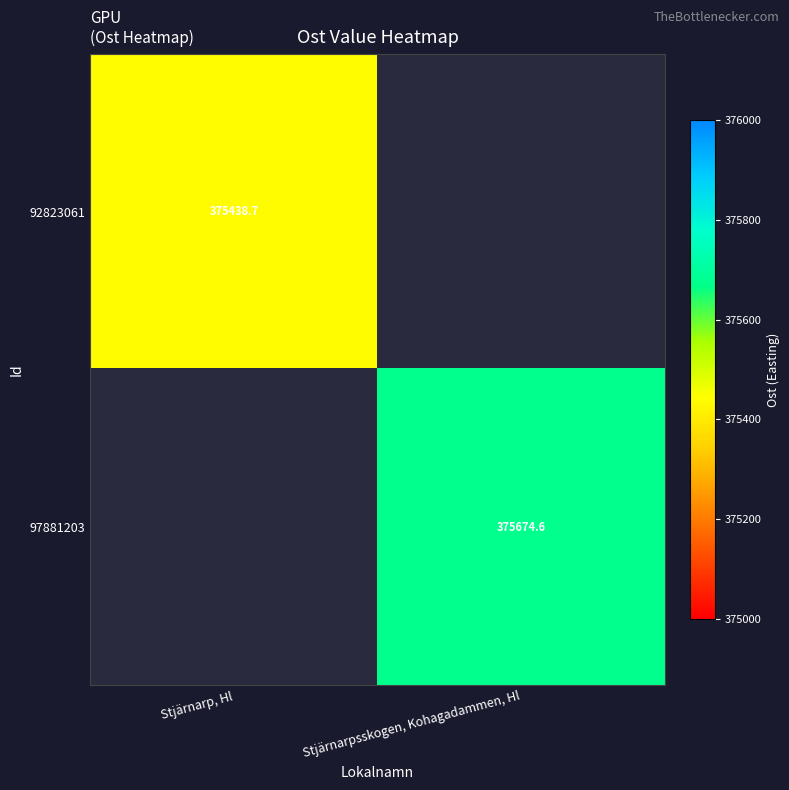

Is it true that 97881203 equals 573008.8 at Stjärnarpsskogen, Kohagadammen, Hl?

False